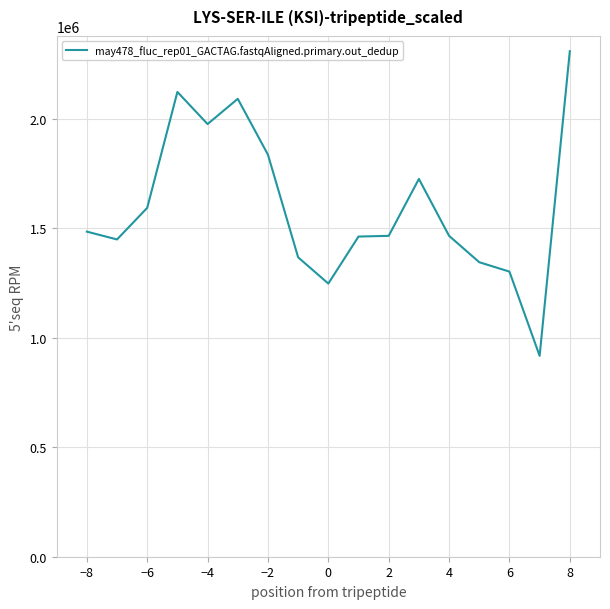

What is the difference between the maximum and minimum values?

1390610